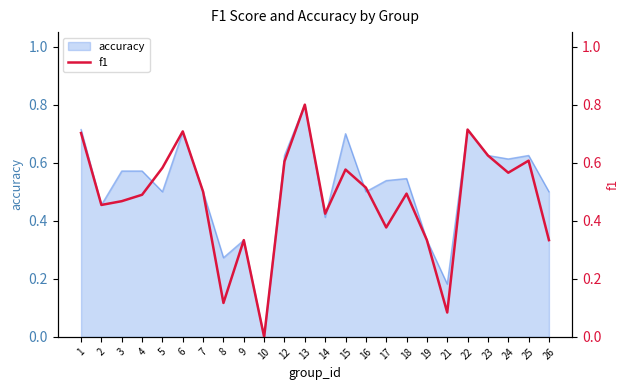

How many interior local peaks (higher than both neighbors) does the data have?

7